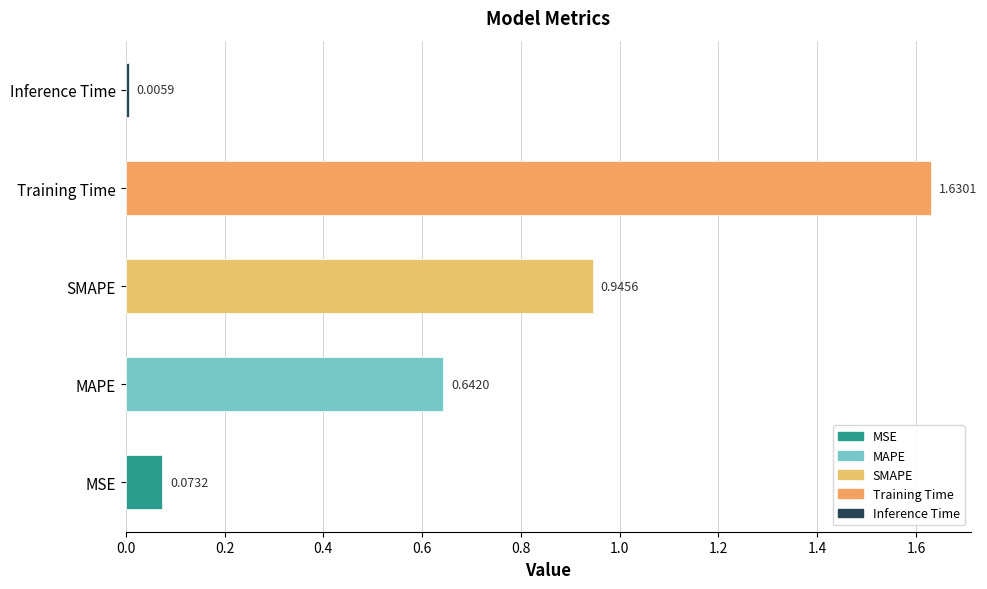

What is the sum of all values?

3.3